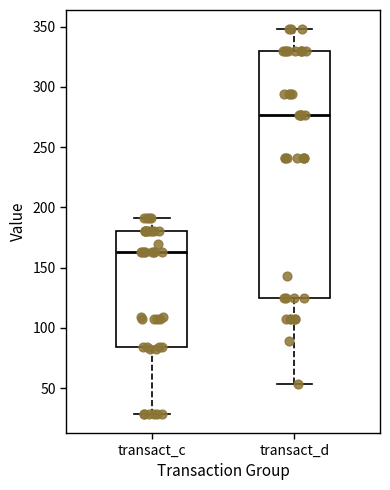

Comparing the boxes themselves (not the whiskers), which one is the tallest?

transact_d